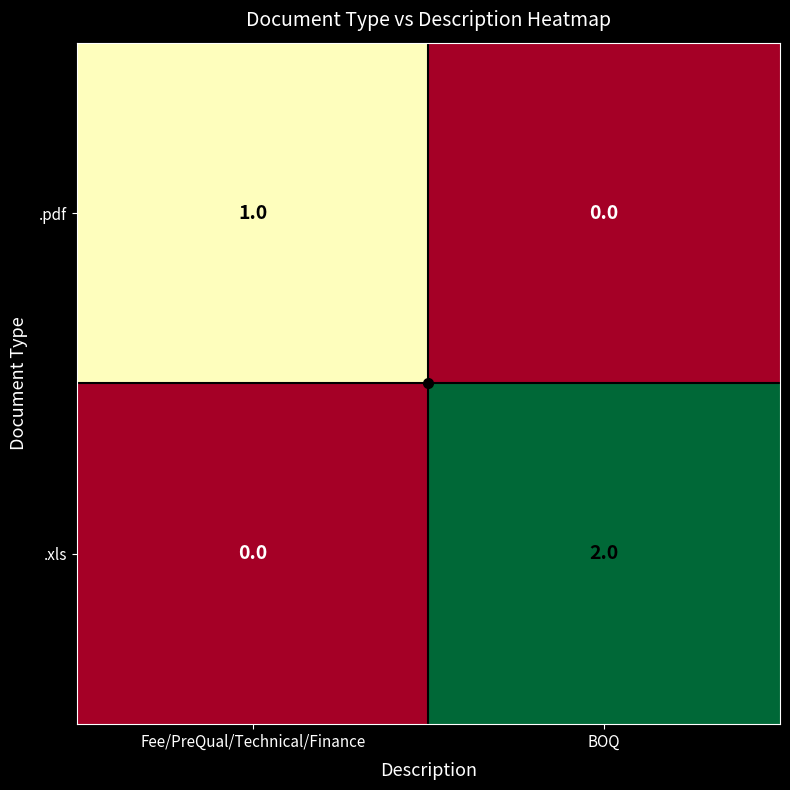

How many series are shown in this chart?

2